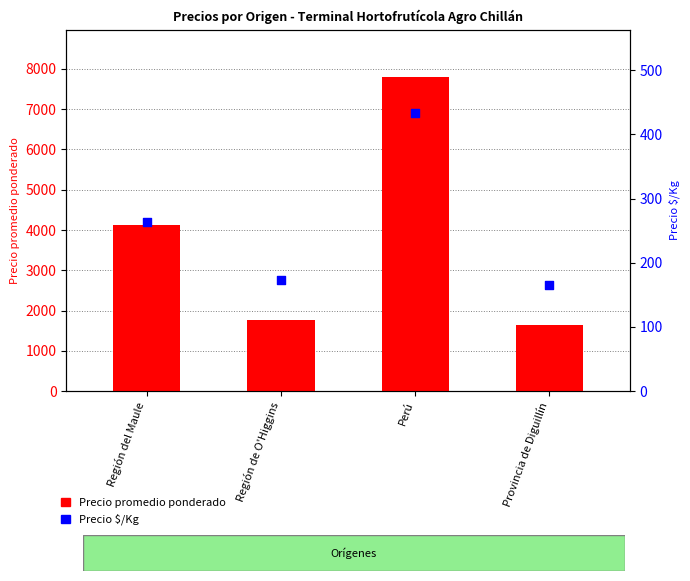

What are all the series names shown in the legend?

Precio promedio ponderado, Precio $/Kg